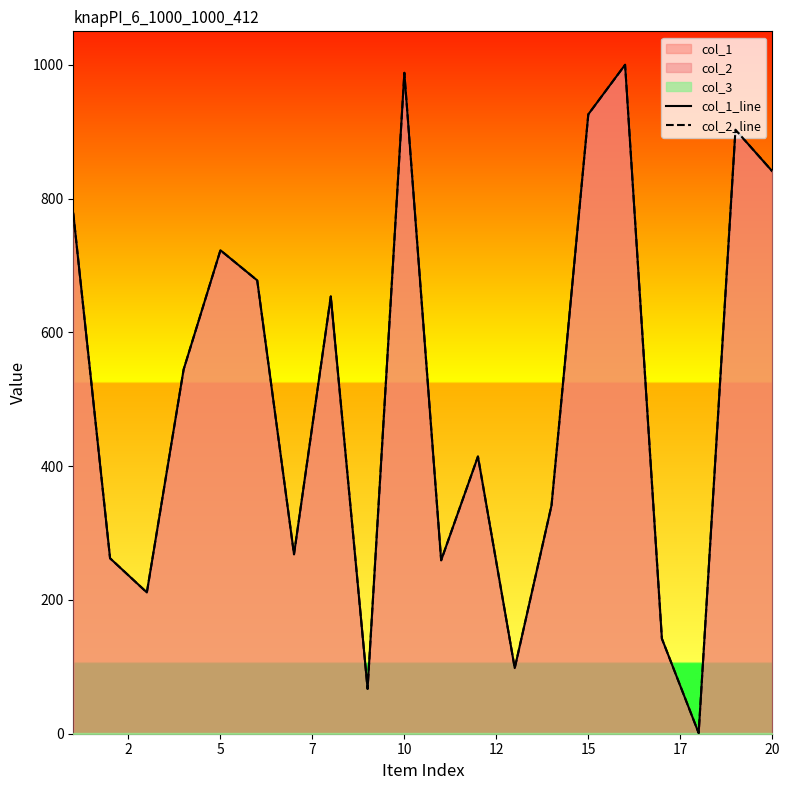

What is the difference between the col_1_line values at 2 and 7?

282.3